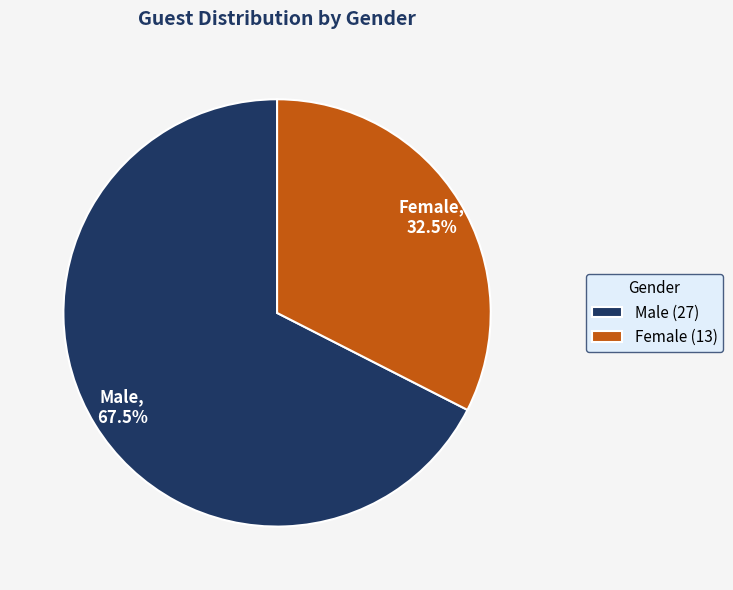

Between Male and Female, which is larger?

Male